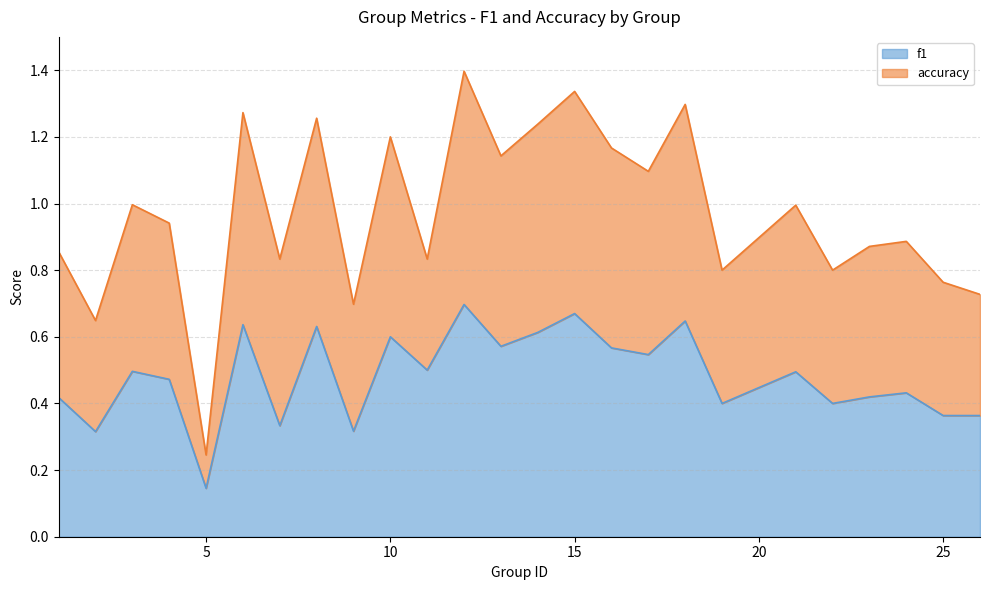

Which label corresponds to the largest value in the chart?

12